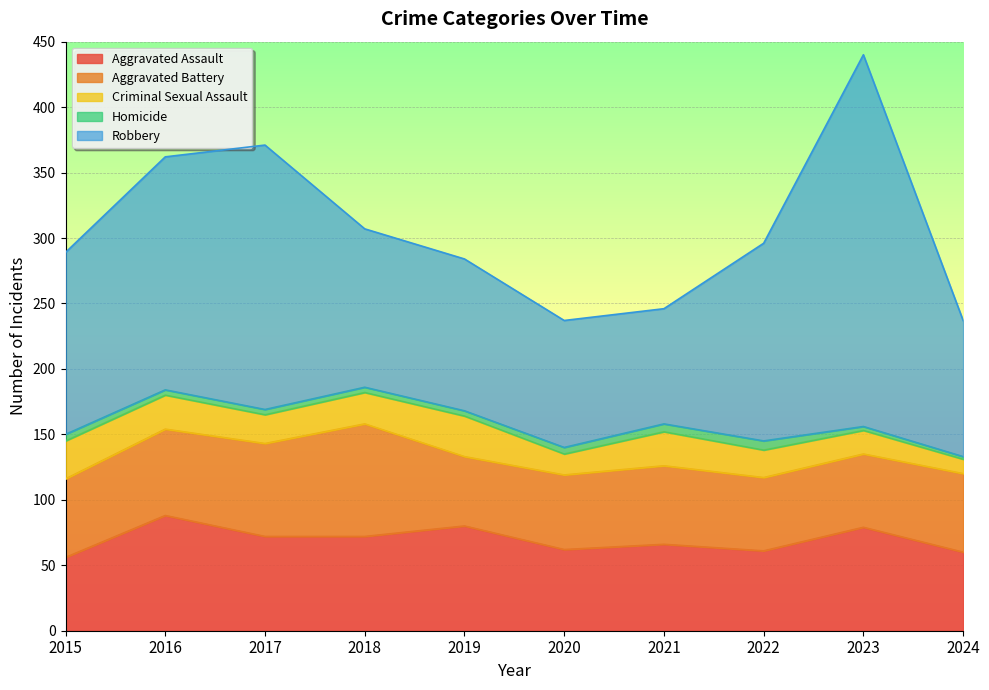

Between which two adjacent categories do Aggravated Battery and Aggravated Assault first intersect?

2015 and 2016